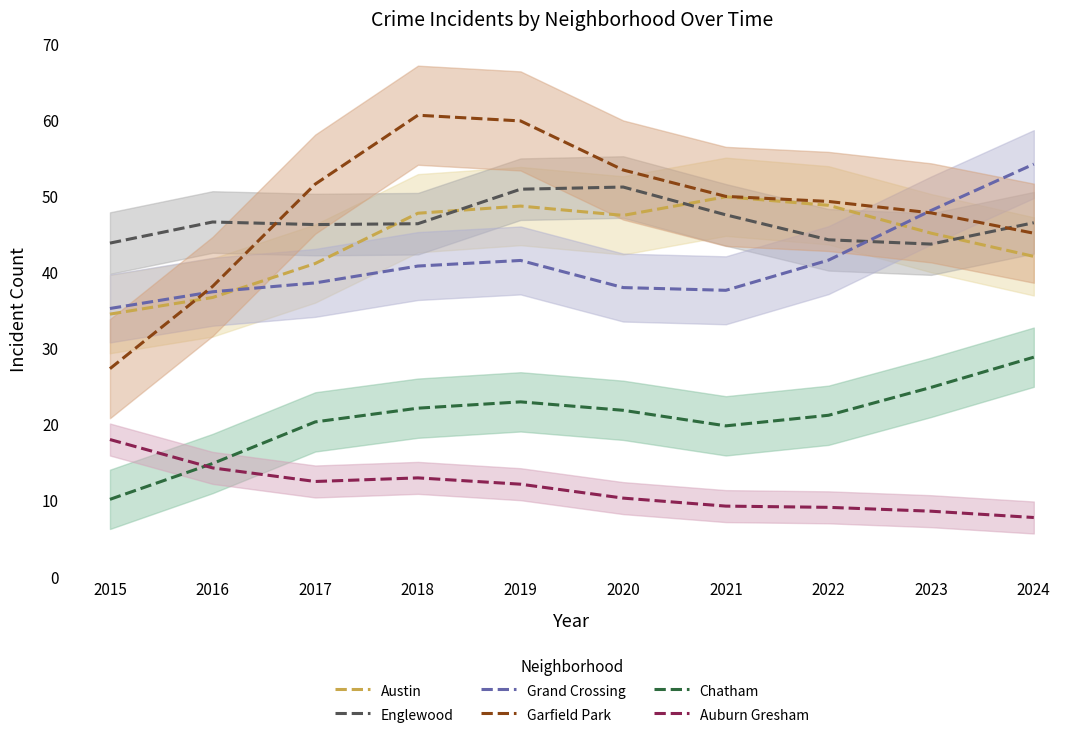

What is the difference between the Garfield Park values at 2022 and 2018?

11.3